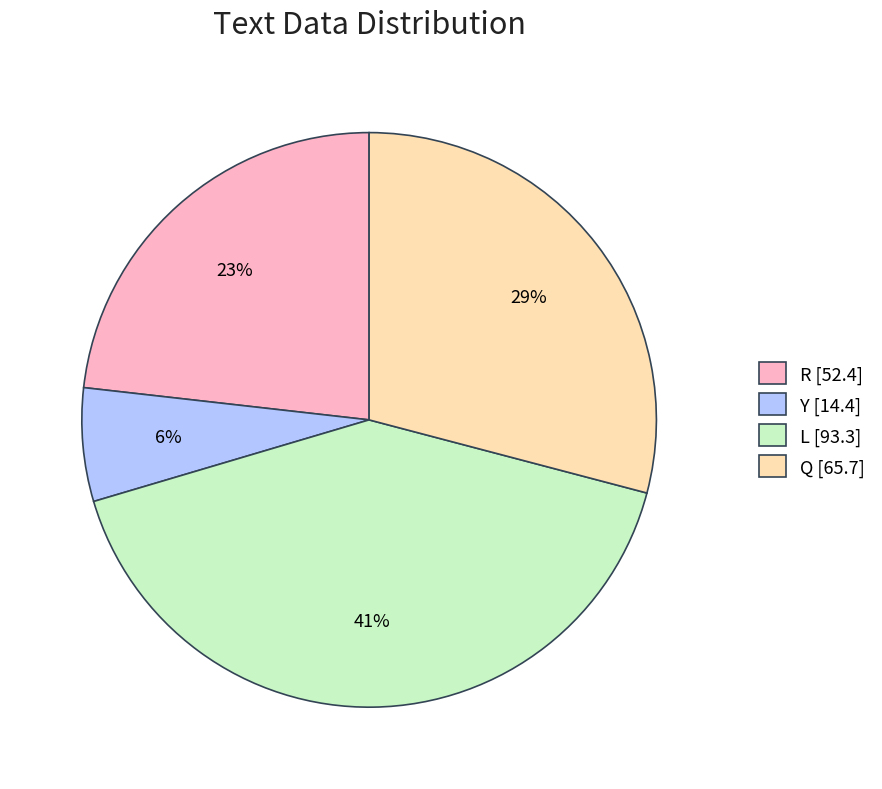

Do R and L together represent more than half of the pie?

Yes